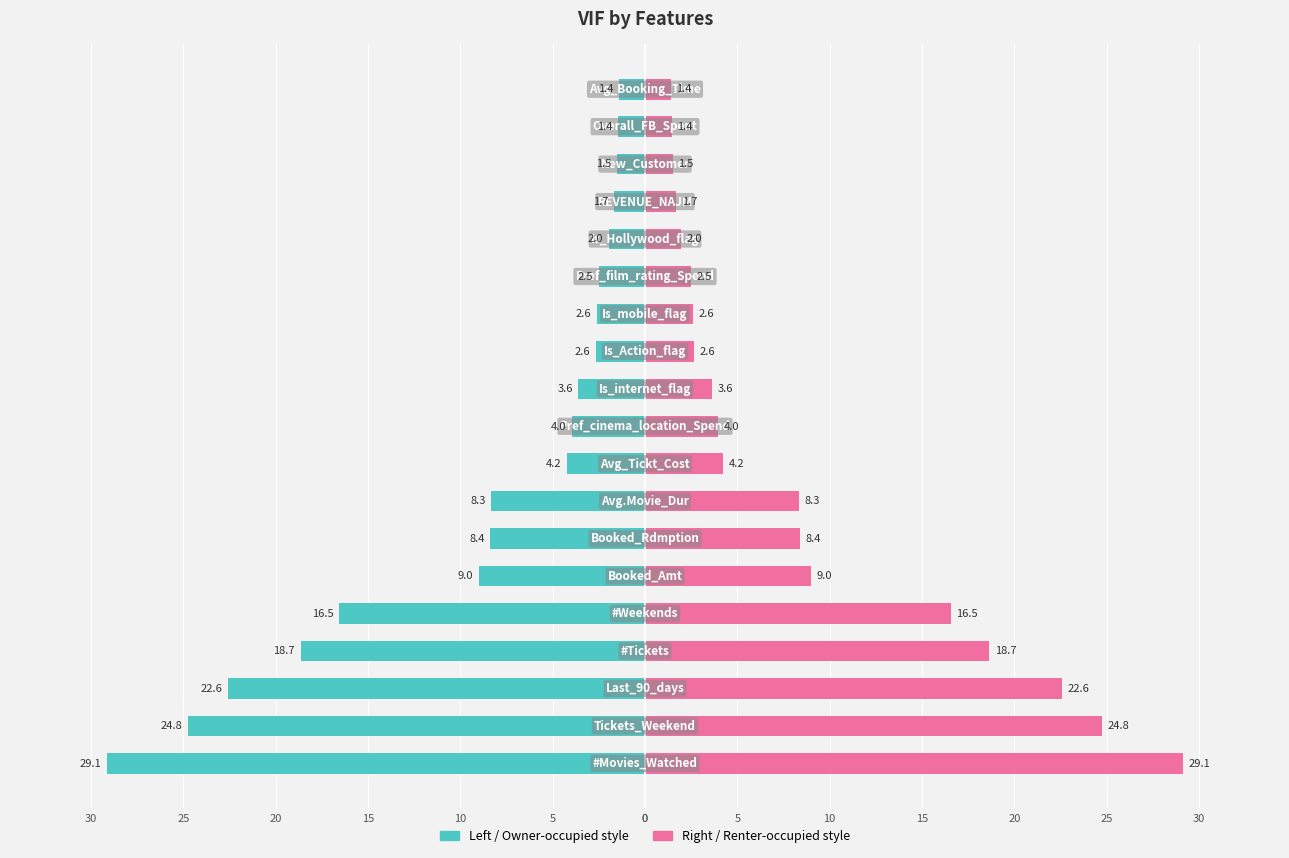

What is the difference between the highest and lowest values at 25?

18.0